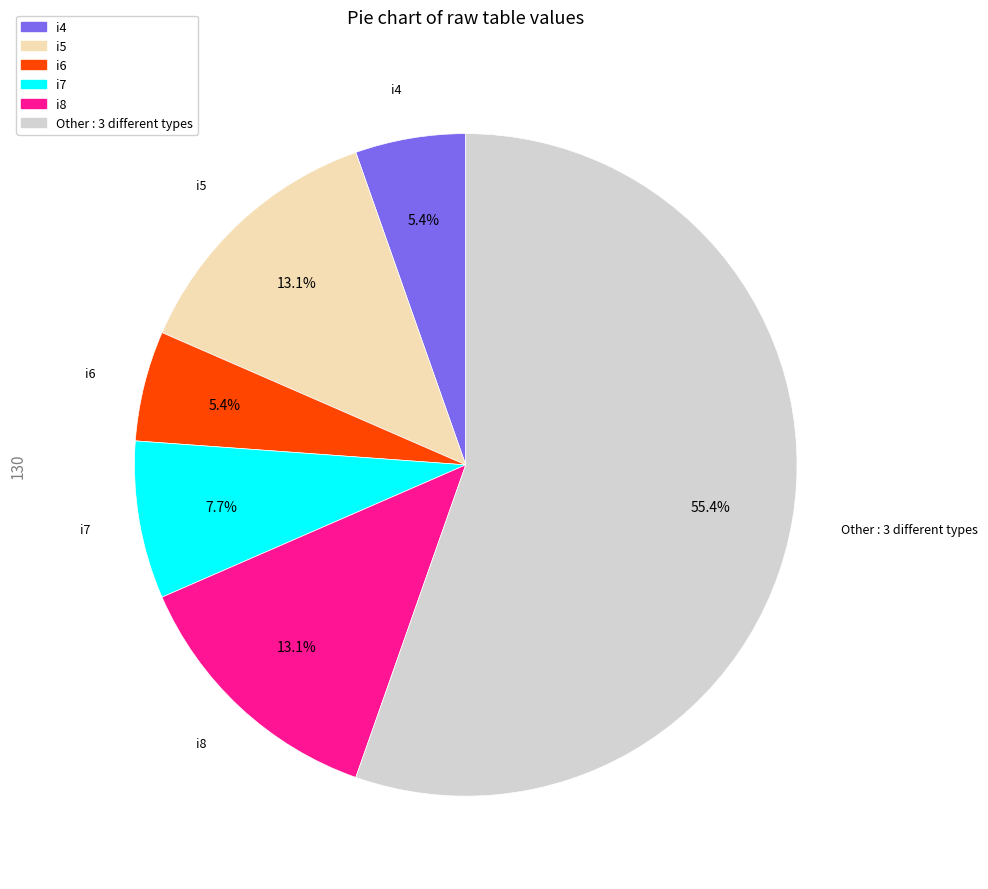

Is there any slice that represents more than half of the pie?

Yes